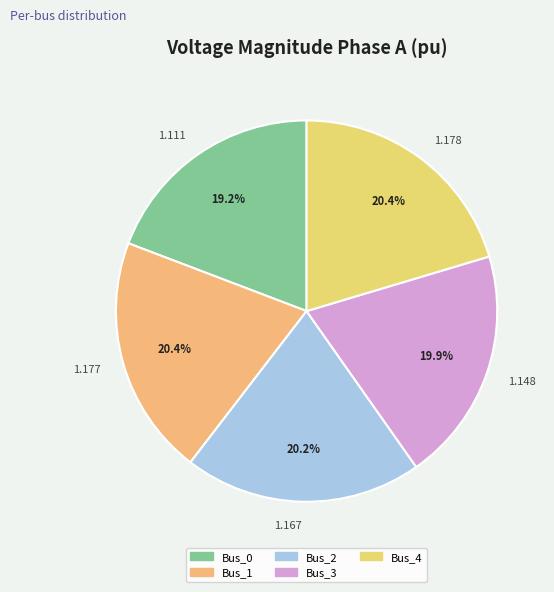

True or false: Bus_4 accounts for 32% of the total.

False